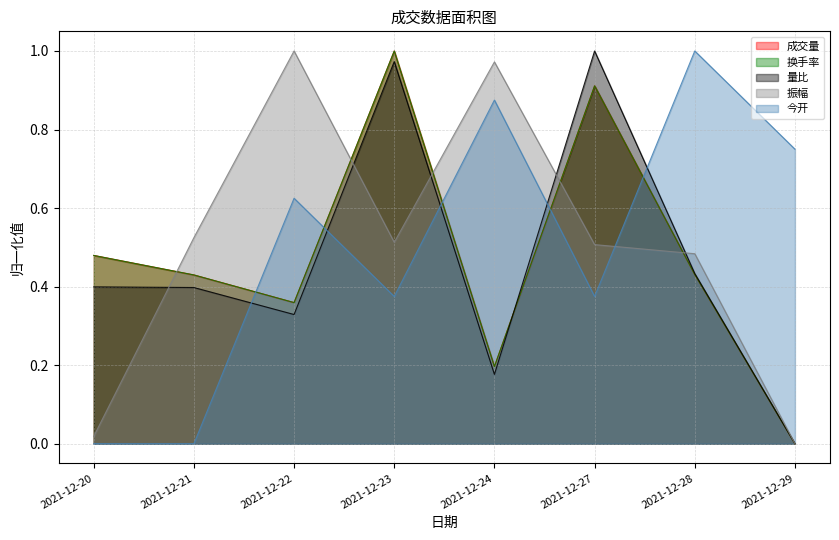

How many values in 量比 are above zero?

7